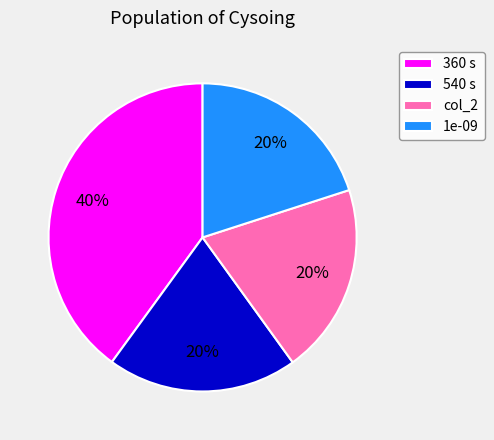

Does any single category account for the majority?

No